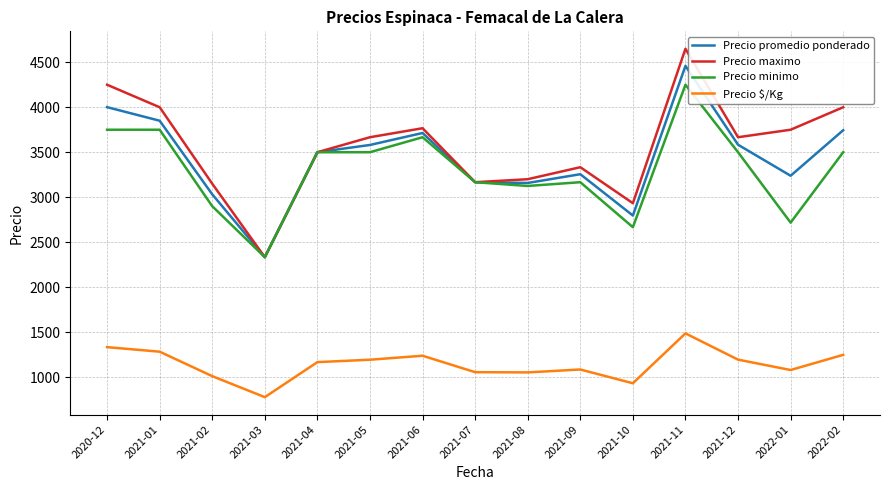

Is the value of Precio $/Kg at 2021-11 greater than the value of Precio minimo at 2021-07?

No